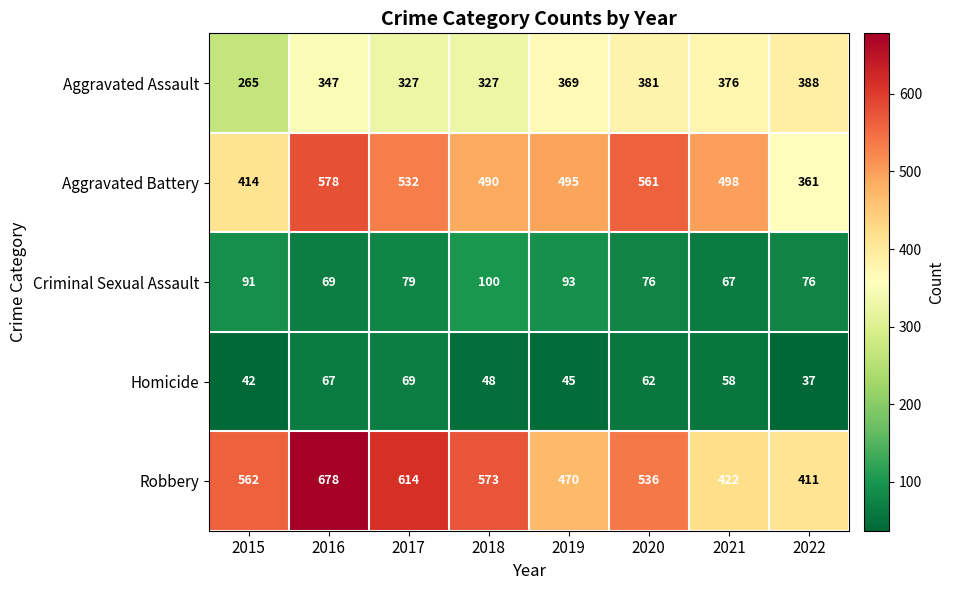

What is the approximate value of Robbery at 2019, to the nearest 10?

470